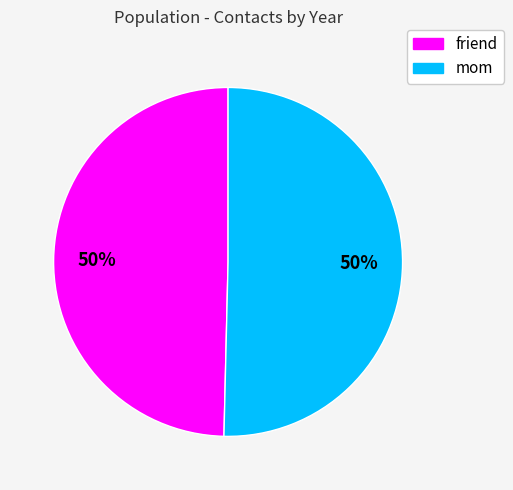

Approximately how many times larger is the value at friend compared to mom?

1.0